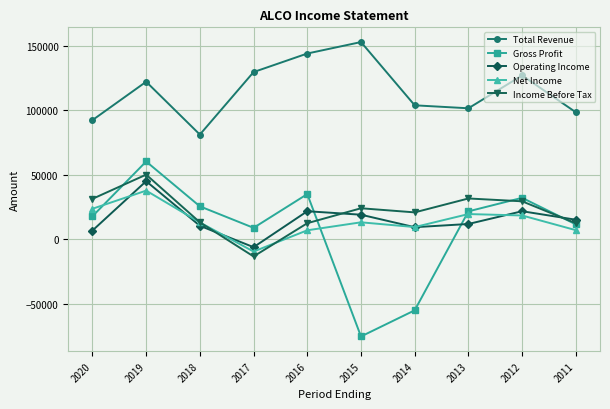

The value of Gross Profit at 2016 is 8403. True or false?

False